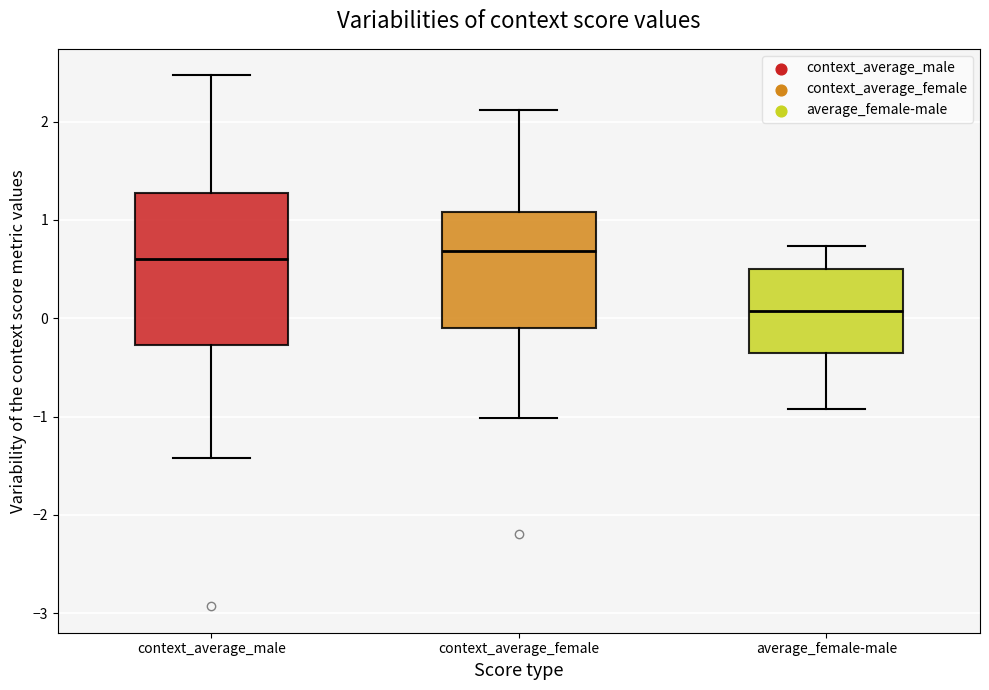

Reading left to right, transcribe this box plot: for each box, give where its median line is, the range the box spans, and where its two whiskers end, as read against the y-axis. The values are not printed on the chart, so give them approximately, as read against the axis.

context_average_male: median 0.6, box -0.3 to 1.3, whiskers -1.4 to 2.5
context_average_female: median 0.7, box -0.1 to 1.1, whiskers -1.0 to 2.1
average_female-male: median 0.1, box -0.4 to 0.5, whiskers -0.9 to 0.7